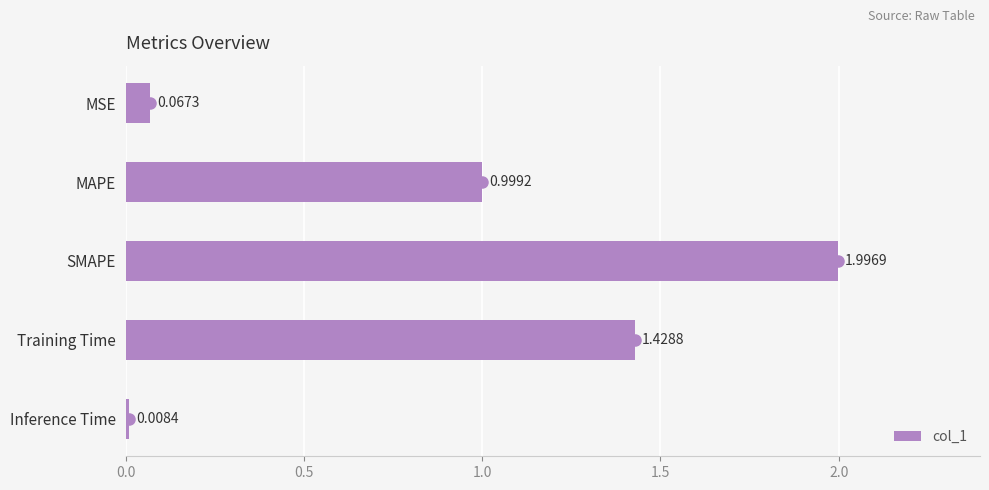

List the labels in order of value, smallest first.

Inference Time, MSE, MAPE, Training Time, SMAPE